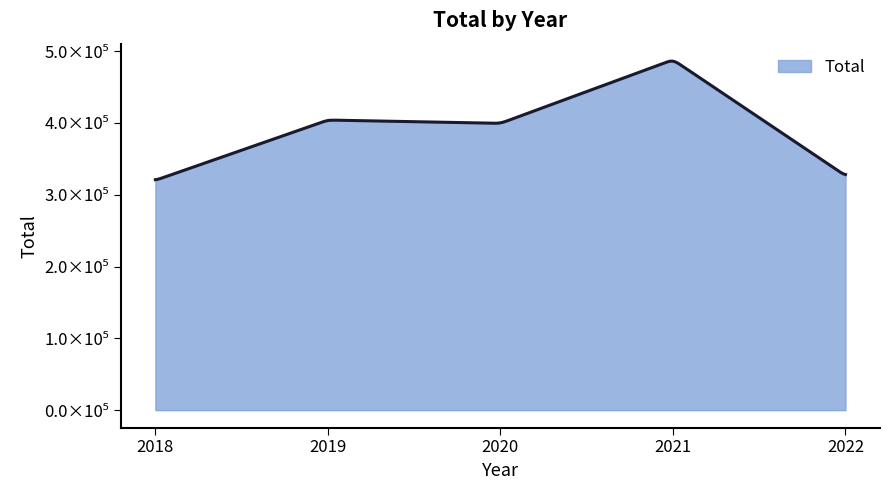

At which category does the data reach its first local peak?

2019